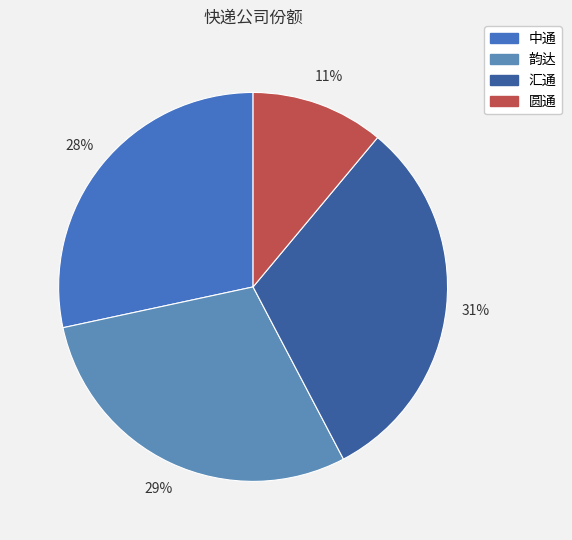

To the nearest percent, what is the difference between the 韵达 and 汇通 slice percentages?

2%